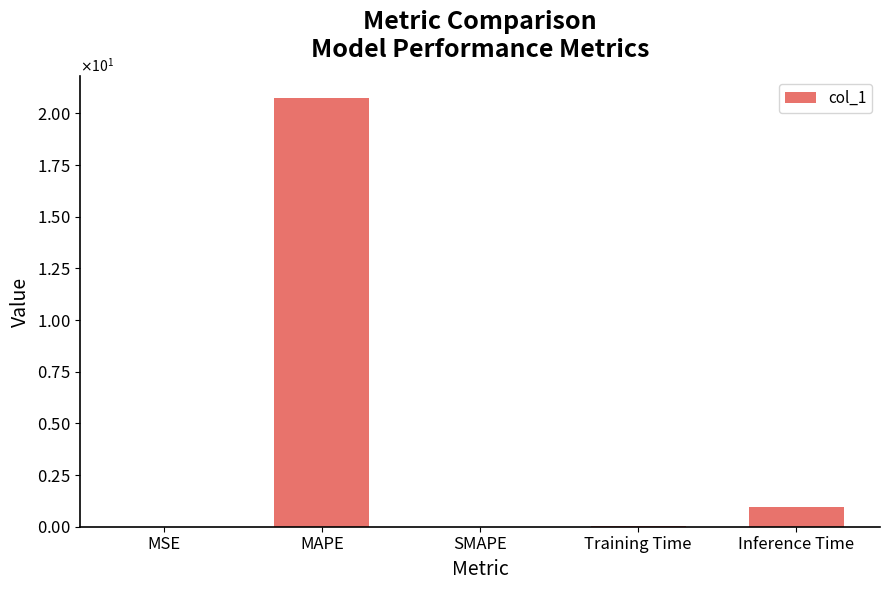

At which label is the value closest to 10?

Inference Time